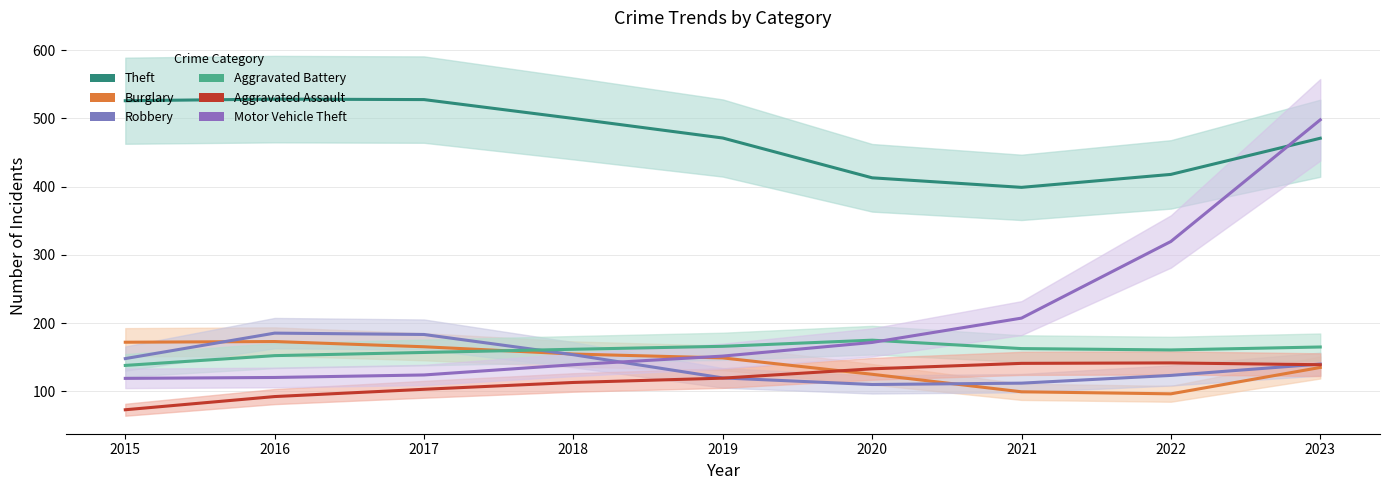

Read the Aggravated Assault value at 2015.

73.0